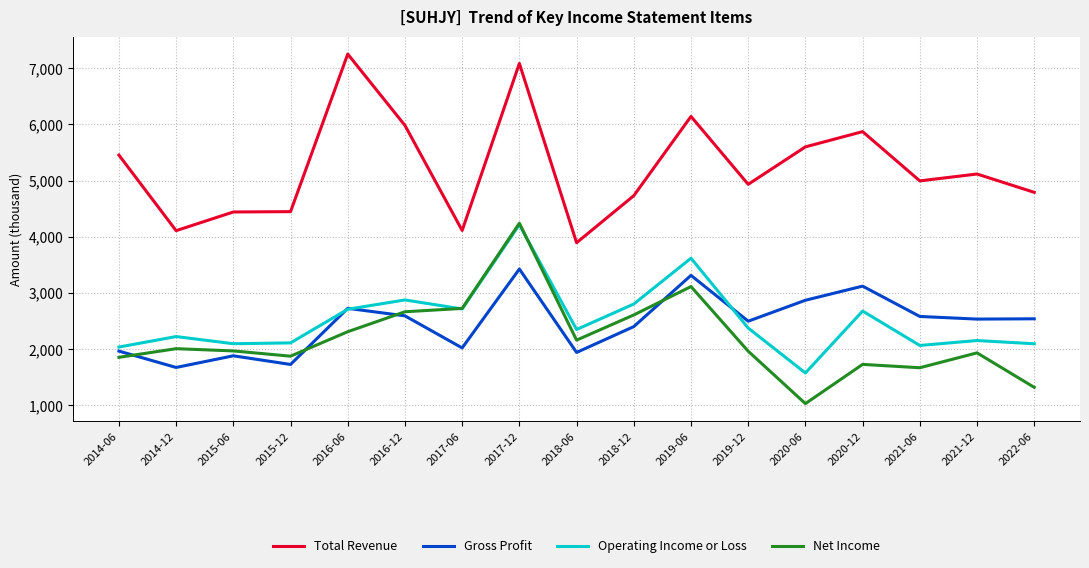

Reading left to right, transcribe all the data shown in this chart.

Total Revenue: 5452000	4107900	4440300	4446200	7248600	5979600	4111100	7081700	3893300	4729900	6139400	4931800	5598200	5869300	4993100	5115500	4789500
Gross Profit: 1966100	1675000	1882600	1728600	2726500	2593100	2022600	3425800	1942300	2401700	3312800	2497700	2870400	3121400	2582100	2535300	2540500
Operating Income or Loss: 2038000	2224600	2097300	2112100	2710400	2875800	2715600	4214100	2350000	2803100	3618000	2376300	1577200	2678300	2066700	2154000	2096400
Net Income: 1855100	2009100	1969400	1875700	2310800	2665600	2725300	4240200	2161400	2608800	3114000	1964400	1032200	1729800	1670000	1934700	1321600